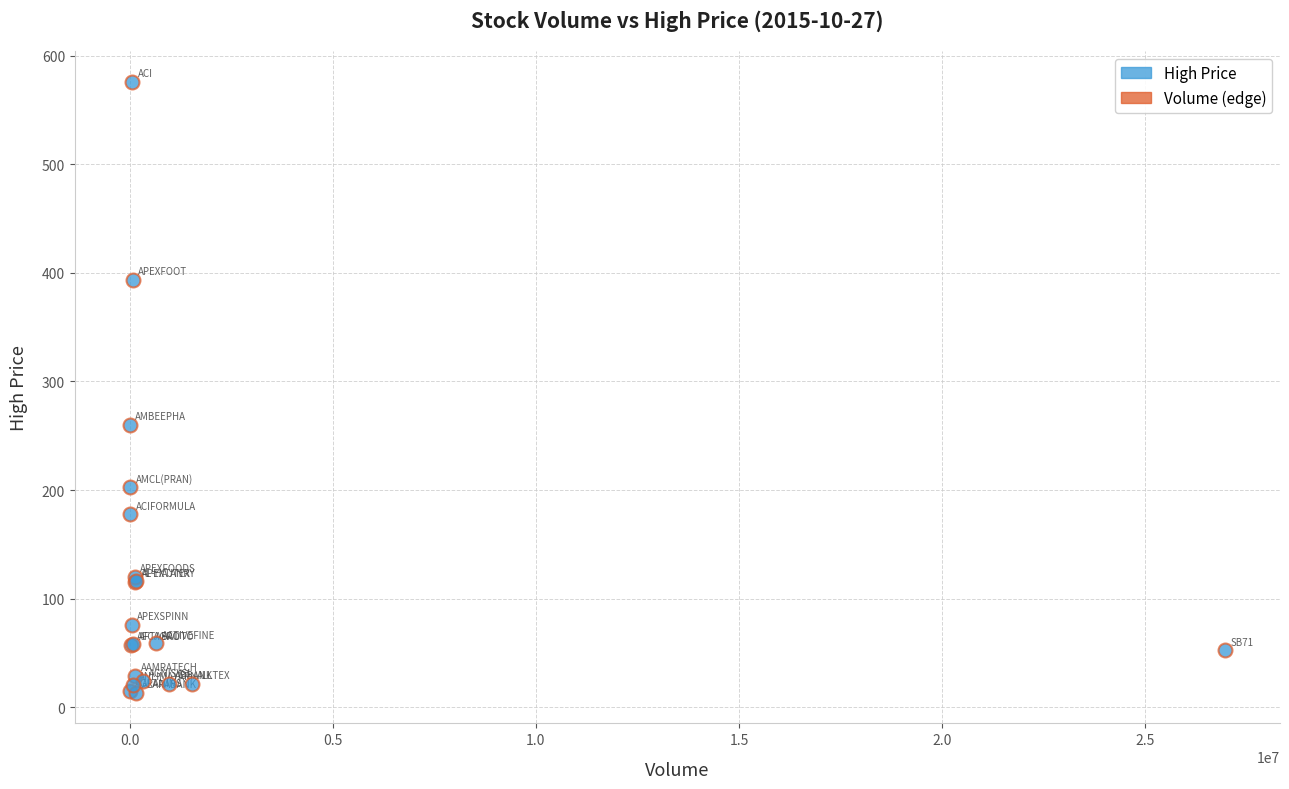

What Y value in the scatter plot is closest to 294?

260.0